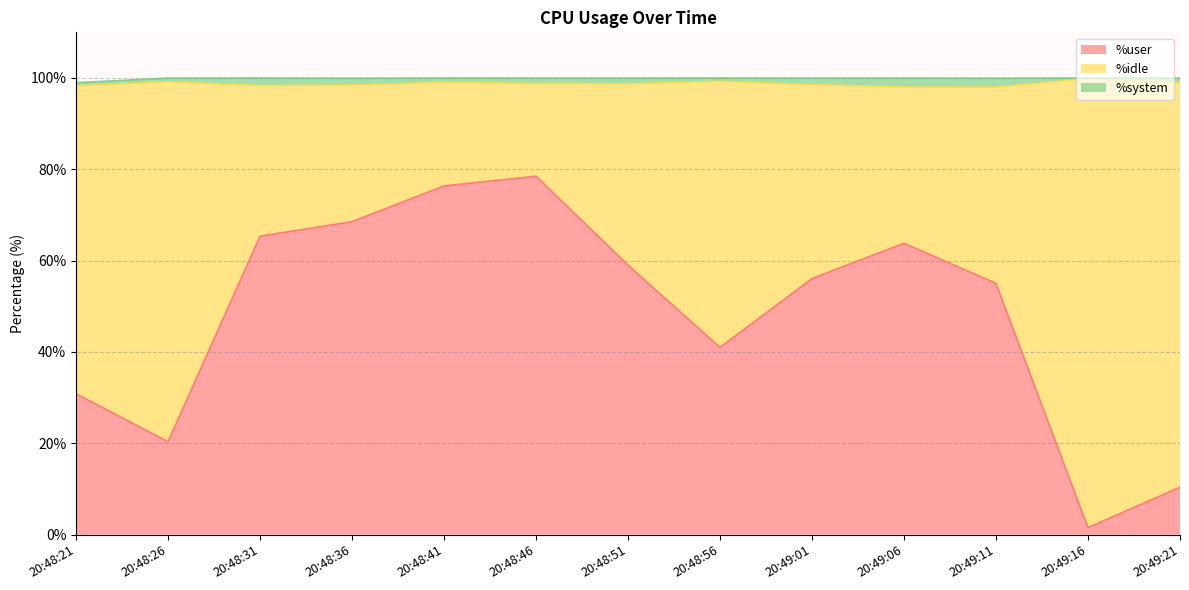

What is the average value of the %idle series?

50.5